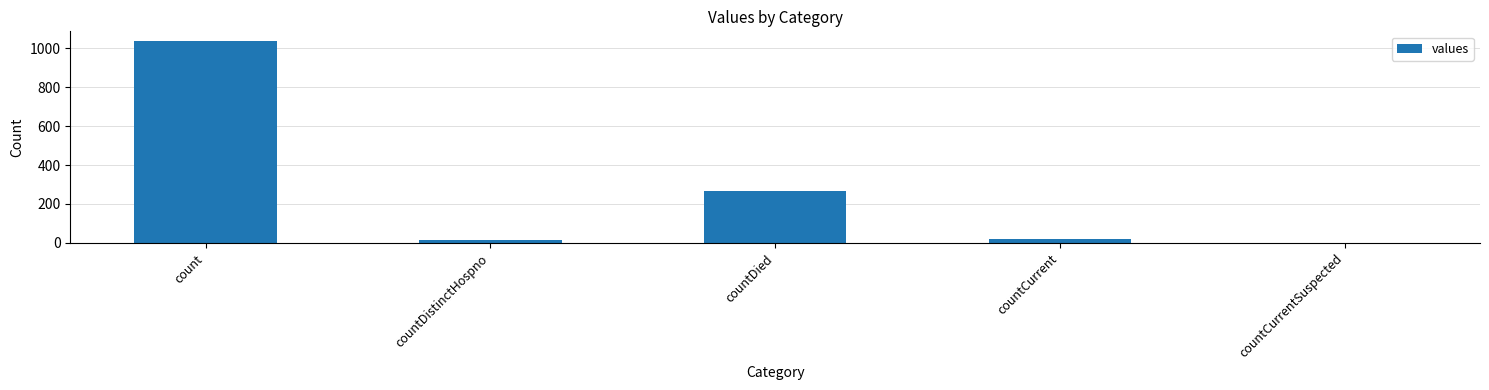

True or false: the data shows 266 at countDied.

True